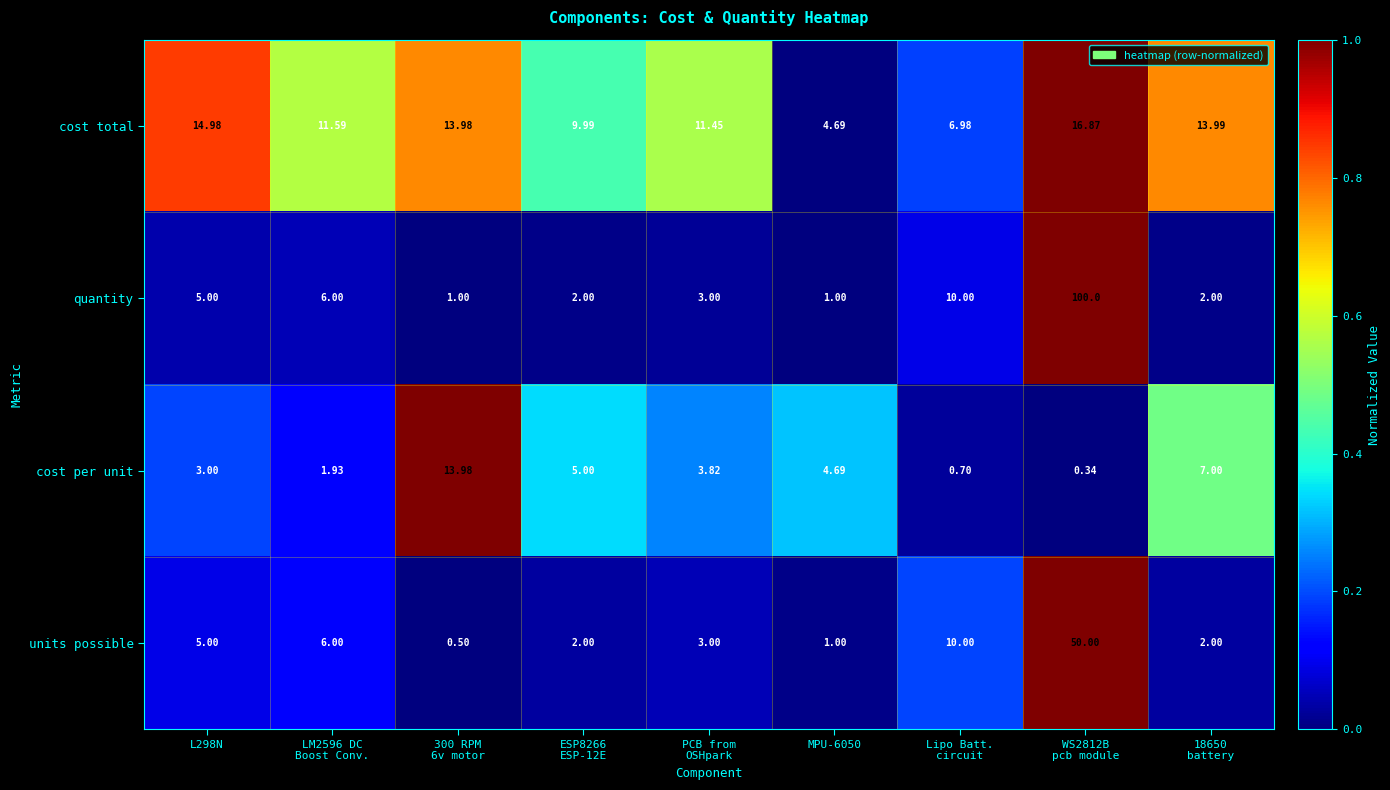

Which series has the largest range (max minus min)?

quantity